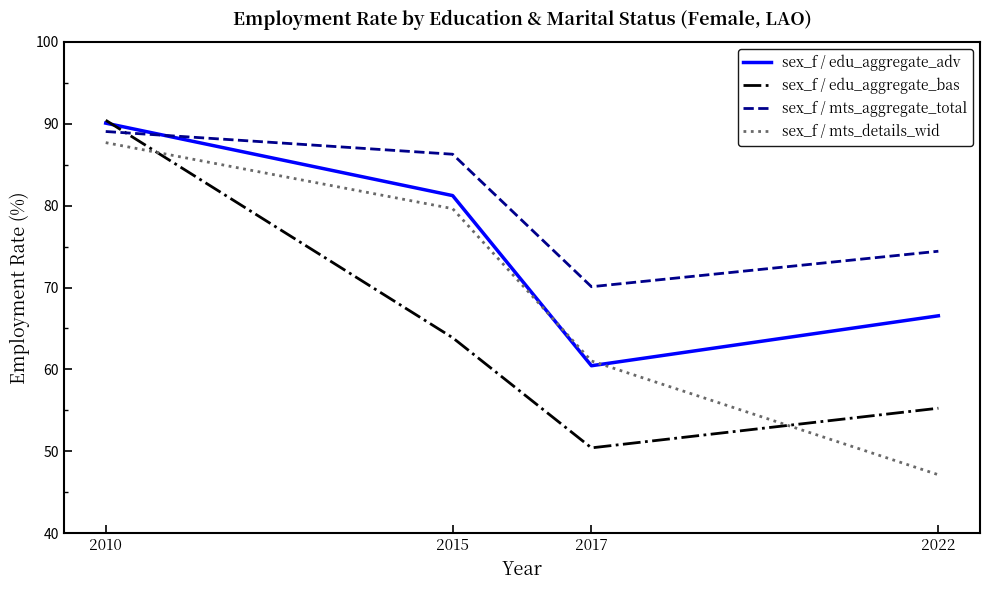

Reading left to right, list all the values displayed in this chart.

sex_f / edu_aggregate_adv: 90.1	81.2	60.4	66.5
sex_f / edu_aggregate_bas: 90.4	63.9	50.4	55.3
sex_f / mts_aggregate_total: 89.1	86.3	70.1	74.4
sex_f / mts_details_wid: 87.7	79.6	61.0	47.1